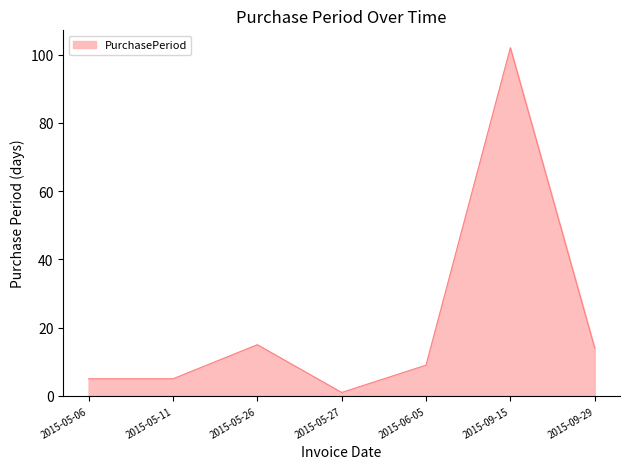

What is the change in value from 2015-05-11 to 2015-05-27?

-4